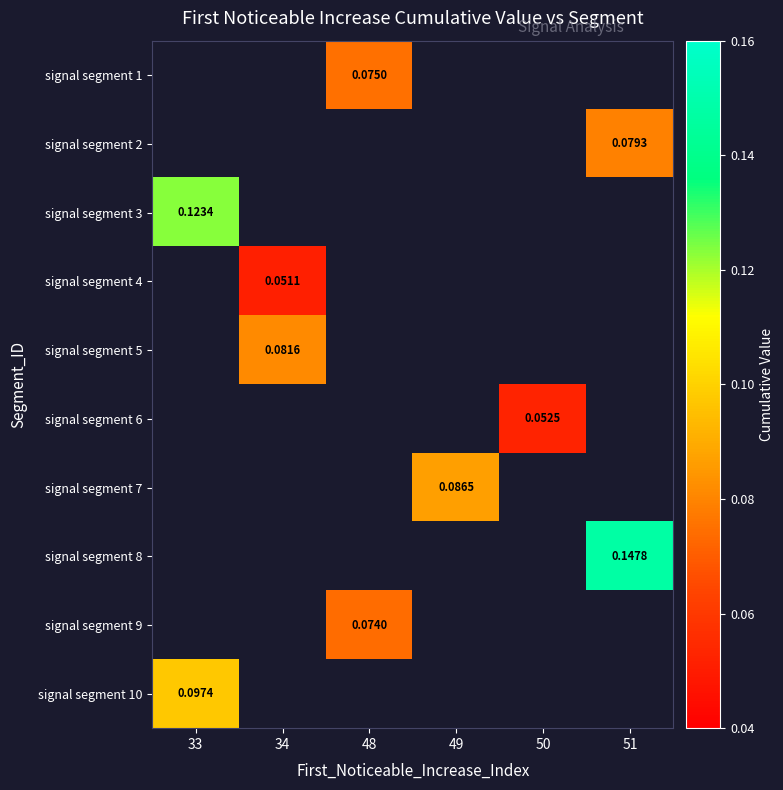

What is the smallest value displayed?

0.1